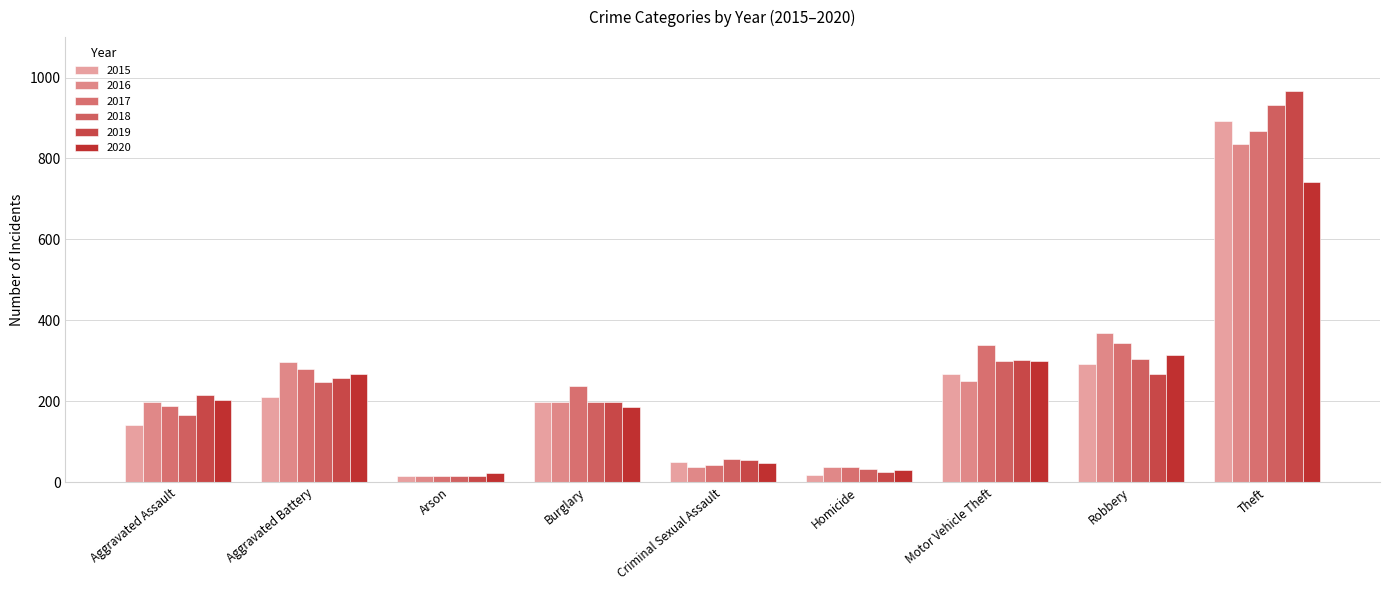

Count the number of data series in this chart.

6